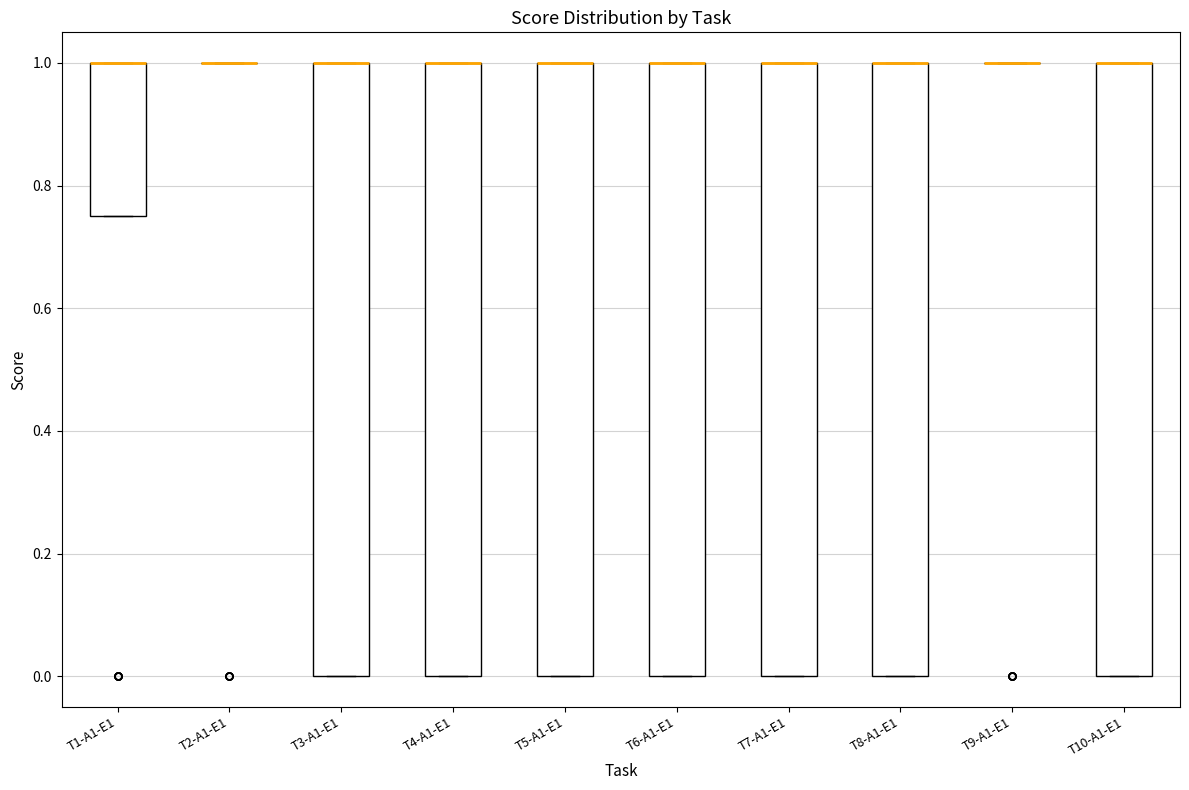

Reading left to right, read every box against the y-axis: the position of its median line, the range the box covers, and the ends of its whiskers. The values are not printed on the chart, so give them approximately, as read against the axis.

T1-A1-E1: median 1.00 (drawn on the box's upper edge), box 0.76 to 1.00, whiskers 0.76 to 1.00
T2-A1-E1: box collapsed to a line at 1.00, whiskers 1.00 to 1.00
T3-A1-E1: median 1.00 (drawn on the box's upper edge), box 0.00 to 1.00, whiskers 0.00 to 1.00
T4-A1-E1: median 1.00 (drawn on the box's upper edge), box 0.00 to 1.00, whiskers 0.00 to 1.00
T5-A1-E1: median 1.00 (drawn on the box's upper edge), box 0.00 to 1.00, whiskers 0.00 to 1.00
T6-A1-E1: median 1.00 (drawn on the box's upper edge), box 0.00 to 1.00, whiskers 0.00 to 1.00
T7-A1-E1: median 1.00 (drawn on the box's upper edge), box 0.00 to 1.00, whiskers 0.00 to 1.00
T8-A1-E1: median 1.00 (drawn on the box's upper edge), box 0.00 to 1.00, whiskers 0.00 to 1.00
T9-A1-E1: box collapsed to a line at 1.00, whiskers 1.00 to 1.00
T10-A1-E1: median 1.00 (drawn on the box's upper edge), box 0.00 to 1.00, whiskers 0.00 to 1.00